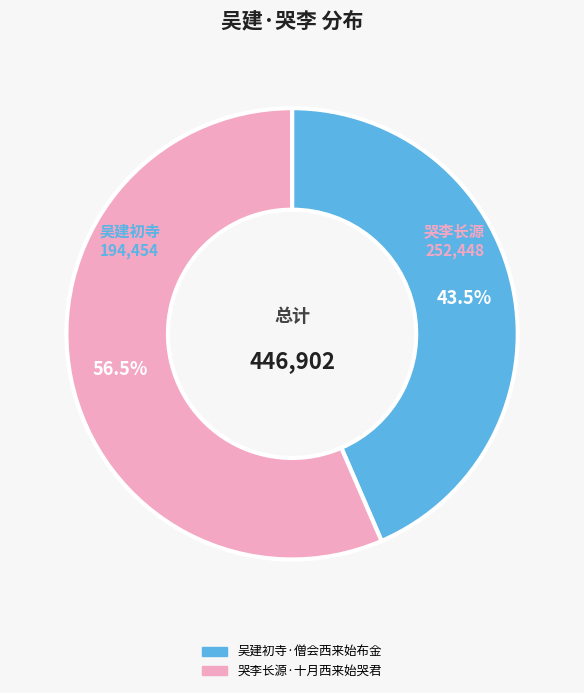

What is the ratio of the value at 吴建初寺·僧会西来始布金 to the value at 哭李长源·十月西来始哭君?

0.8